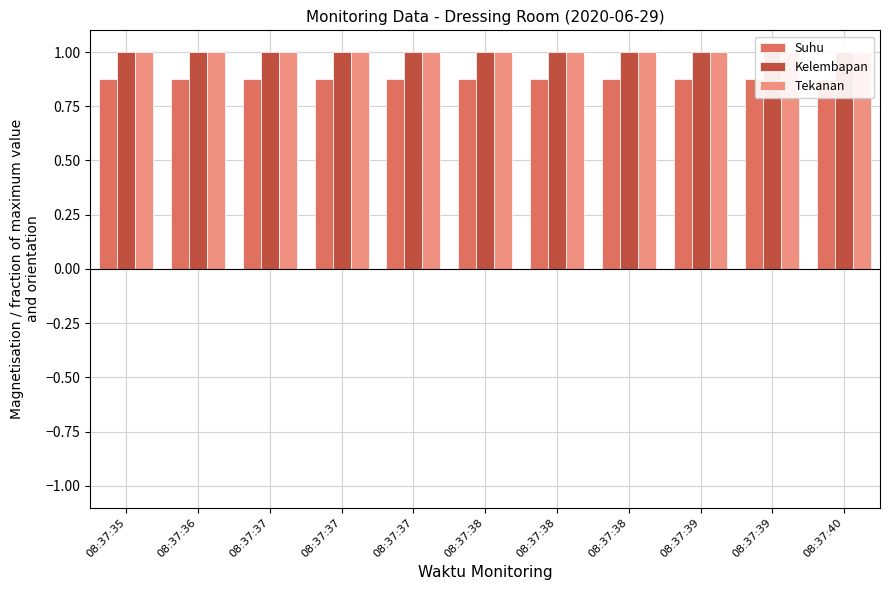

At which category is the sum across all series the highest?

08:37:35